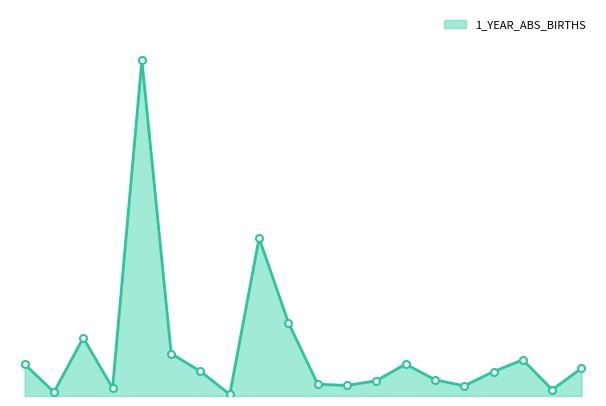

Is this an area chart (filled region under the line)?

Yes